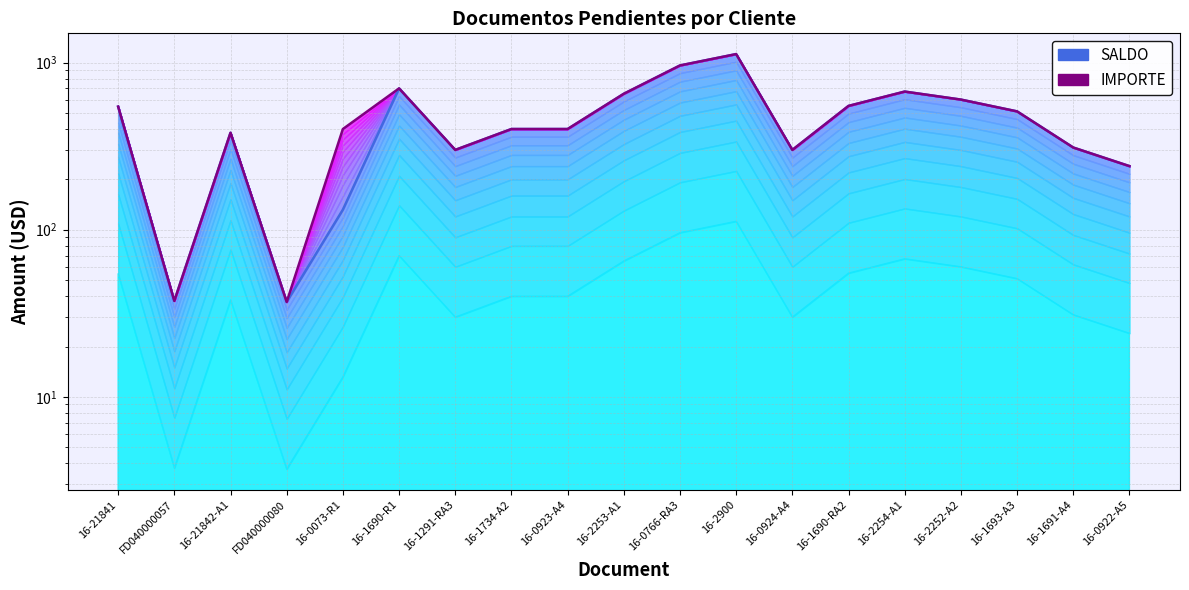

Reading left to right, list all the values displayed in this chart.

SALDO: 16-21841=544.8	FD040000057=37.5	16-21842-A1=380.0	FD040000080=37.0	16-0073-R1=131.7	16-1690-R1=700.0	16-1291-RA3=300.0	16-1734-A2=400.0	16-0923-A4=400.0	16-2253-A1=650.0	16-0766-RA3=960.0	16-2900=1122.9	16-0924-A4=300.0	16-1690-RA2=550.0	16-2254-A1=670.0	16-2252-A2=600.0	16-1693-A3=510.0	16-1691-A4=310.0	16-0922-A5=240.0
IMPORTE: 16-21841=544.8	FD040000057=37.5	16-21842-A1=380.0	FD040000080=37.0	16-0073-R1=400.0	16-1690-R1=700.0	16-1291-RA3=300.0	16-1734-A2=400.0	16-0923-A4=400.0	16-2253-A1=650.0	16-0766-RA3=960.0	16-2900=1122.9	16-0924-A4=300.0	16-1690-RA2=550.0	16-2254-A1=670.0	16-2252-A2=600.0	16-1693-A3=510.0	16-1691-A4=310.0	16-0922-A5=240.0